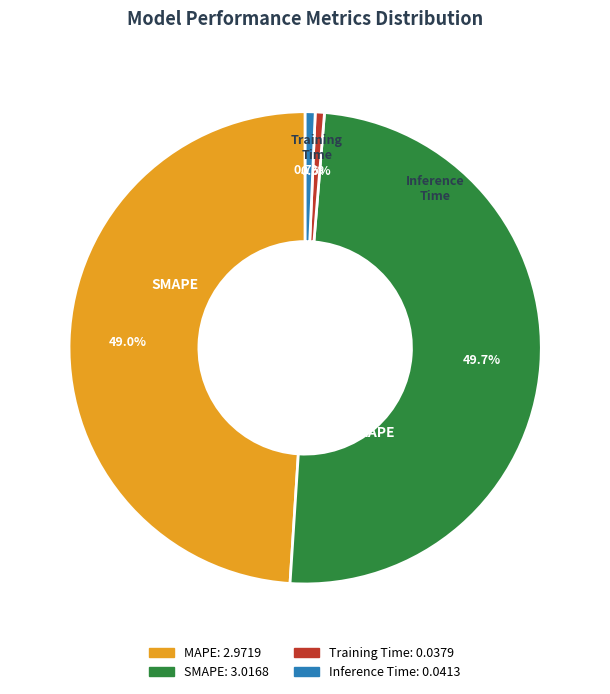

To the nearest percent, what is the combined percentage of MAPE and Inference Time?

50%